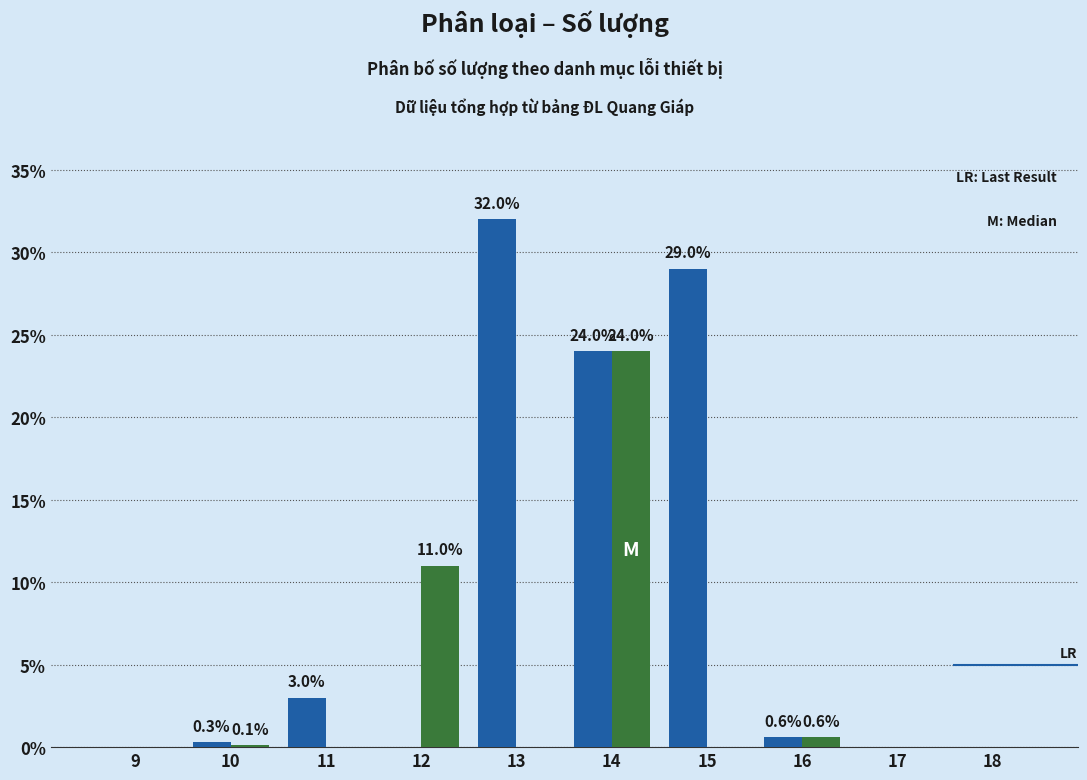

What is the maximum value shown in the chart?

32.0